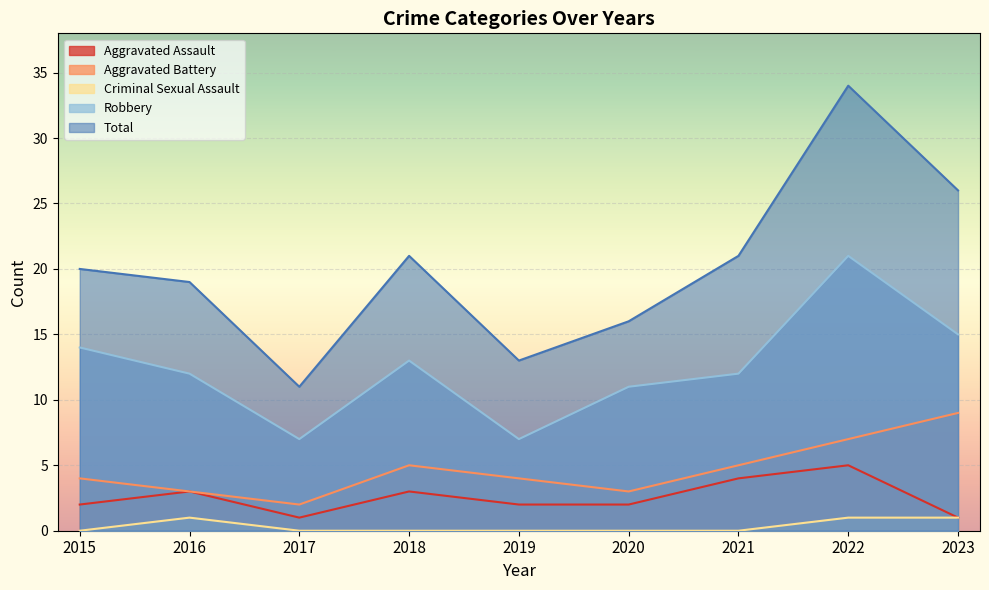

True or false: Criminal Sexual Assault has a value of 0 at 2021.

False